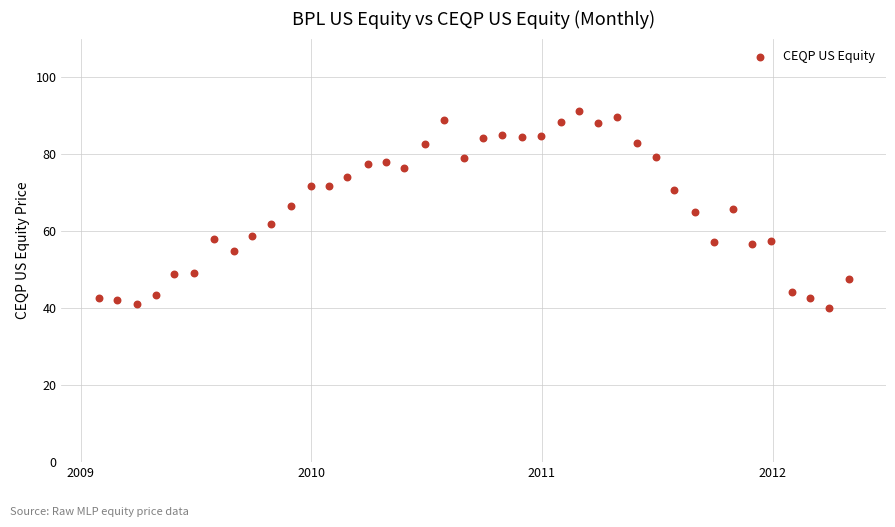

What is the range of Y values (max minus min)?

51.2